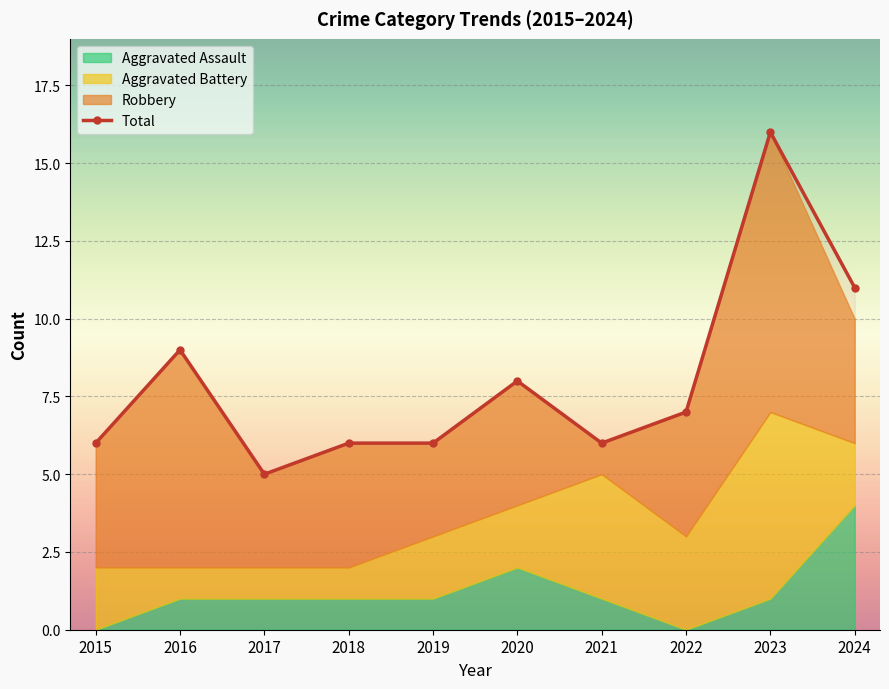

Rank the categories by value from highest to lowest.

2023, 2024, 2016, 2020, 2022, 2015, 2018, 2019, 2021, 2017